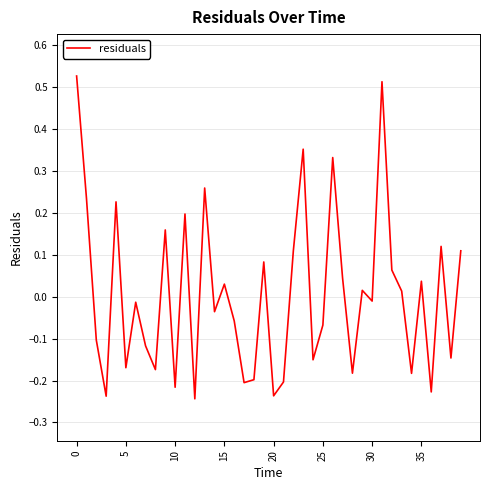

How many lines are shown in the chart?

1